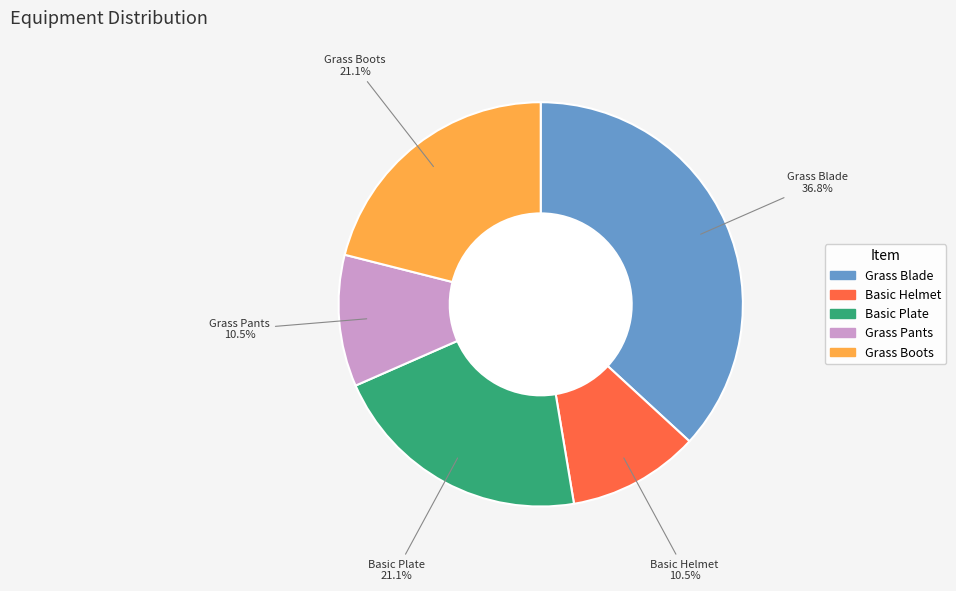

The Grass Blade slice represents 37% of the pie. True or false?

True